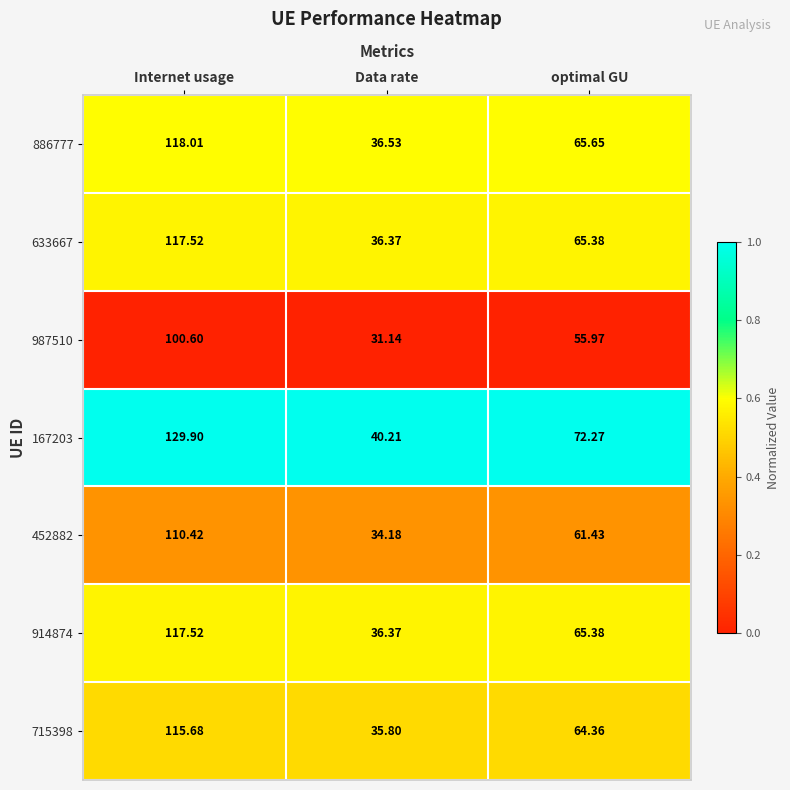

How many data points does each series have?

3